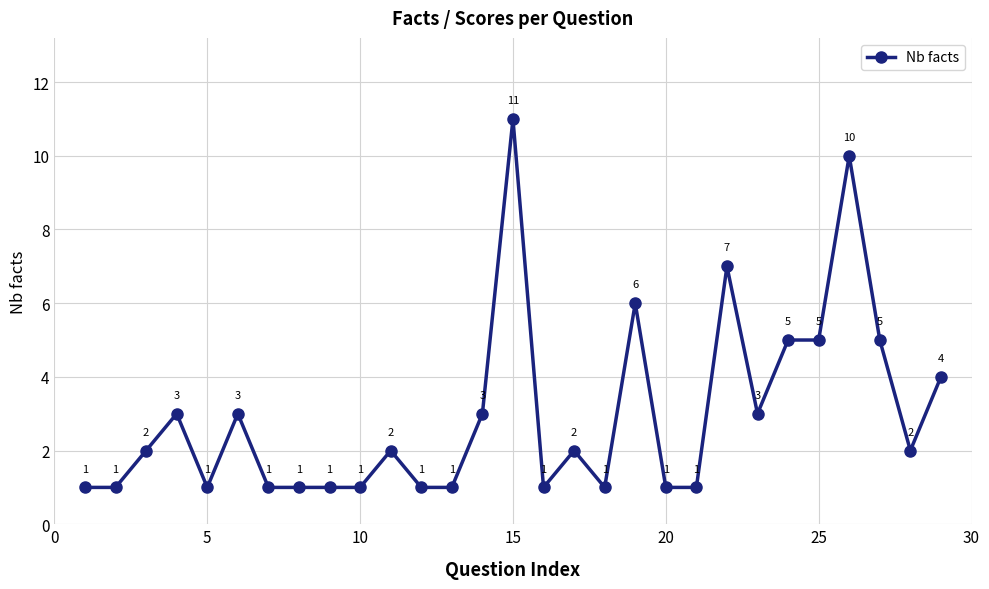

Count the values in the range 1 to 4.

22